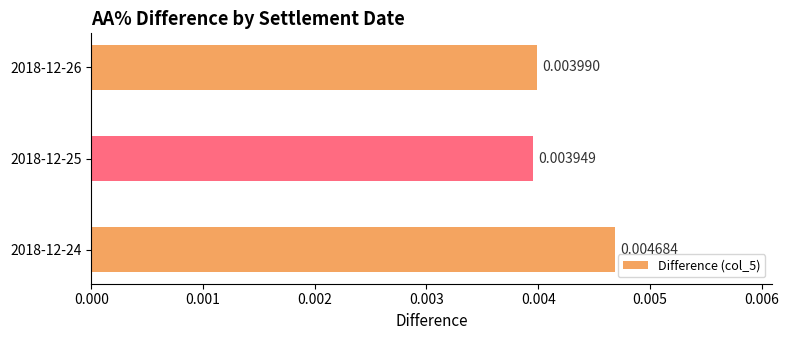

Between 2018-12-25 and 2018-12-24, which is larger?

2018-12-24